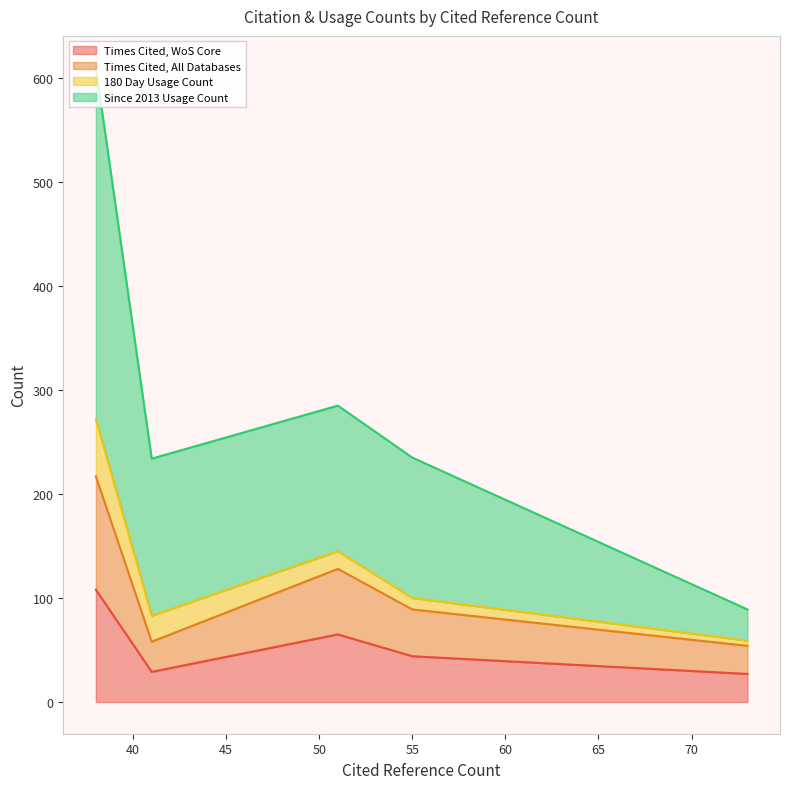

What is the total value across all series at 38?

610